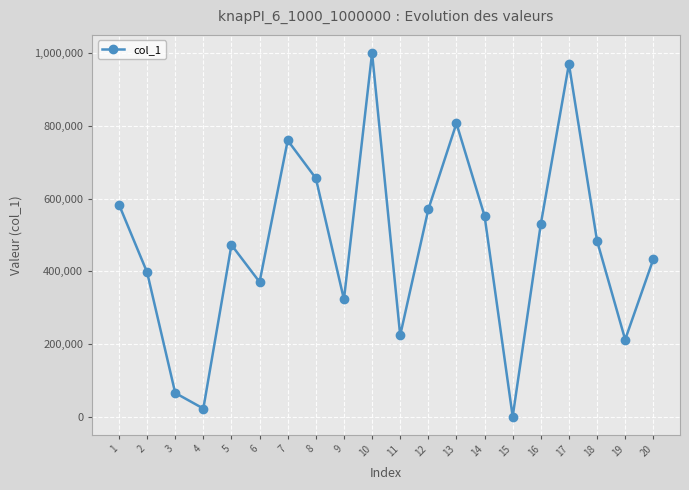

What value does the data have at 16, to the nearest 100?

529700